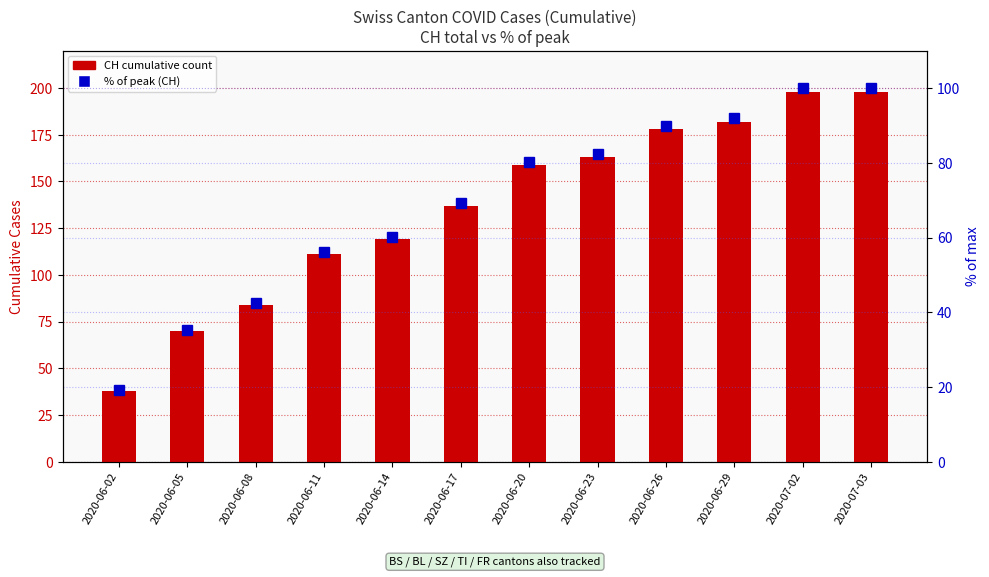

Is the value of % rank within CH at 2020-06-29 greater than the value of CH (total) at 2020-06-11?

No